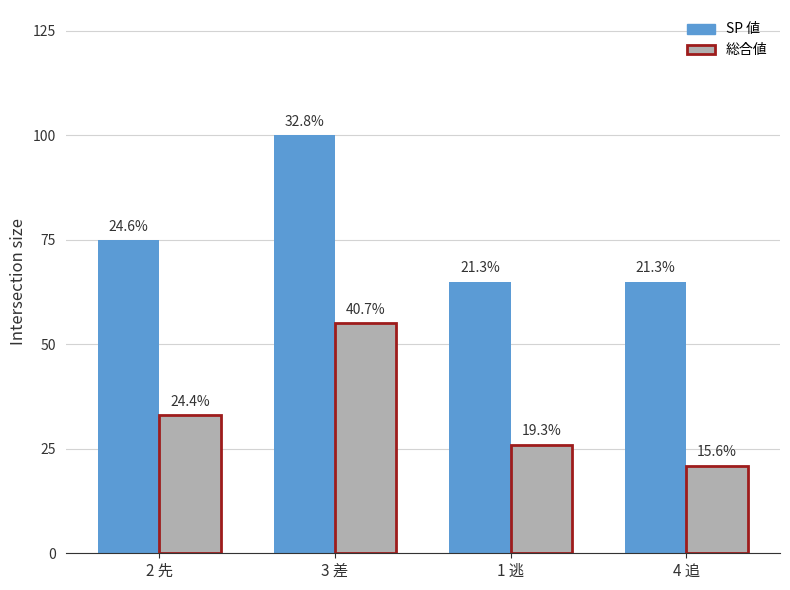

Does the chart contain any negative values?

No